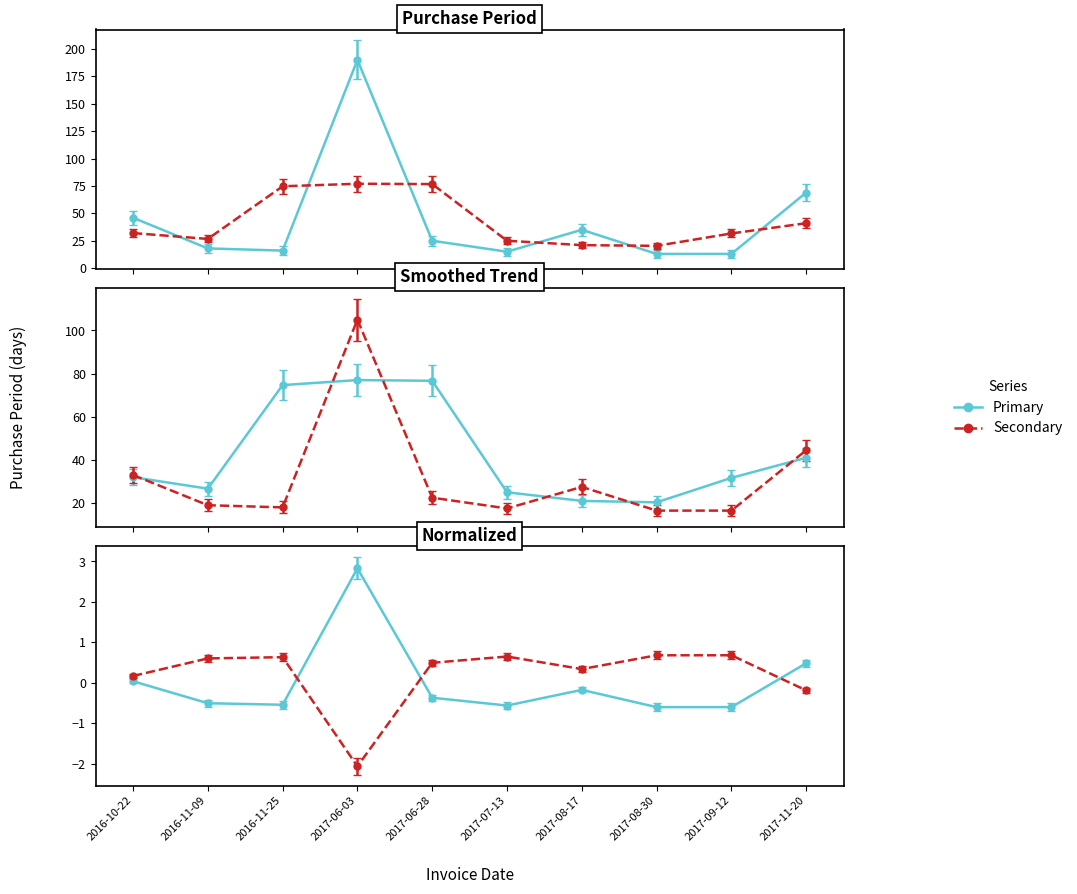

At which category does the data reach its first local peak?

2017-06-03